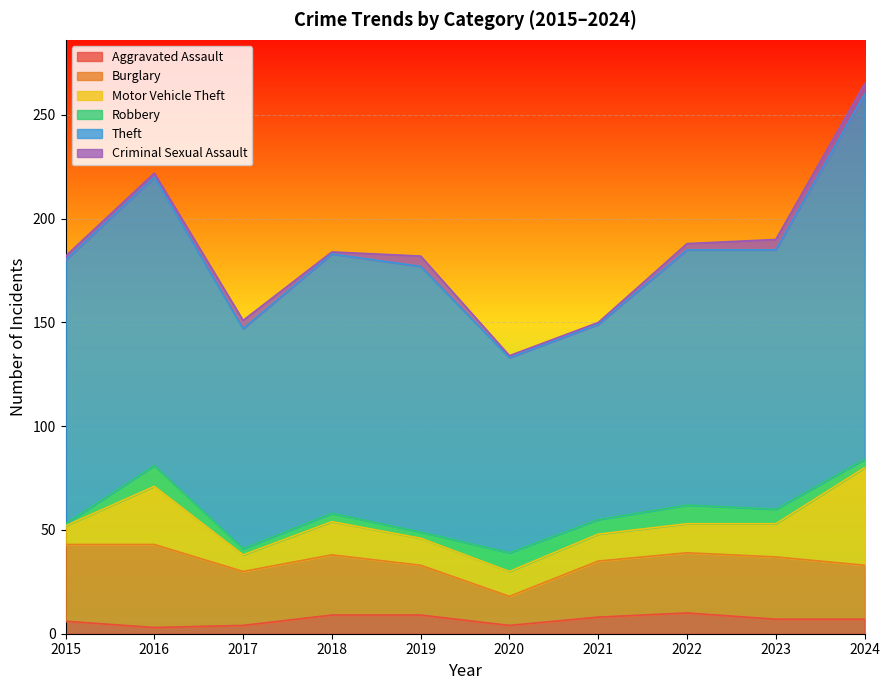

True or false: Robbery has a value of 5 at 2021.

False